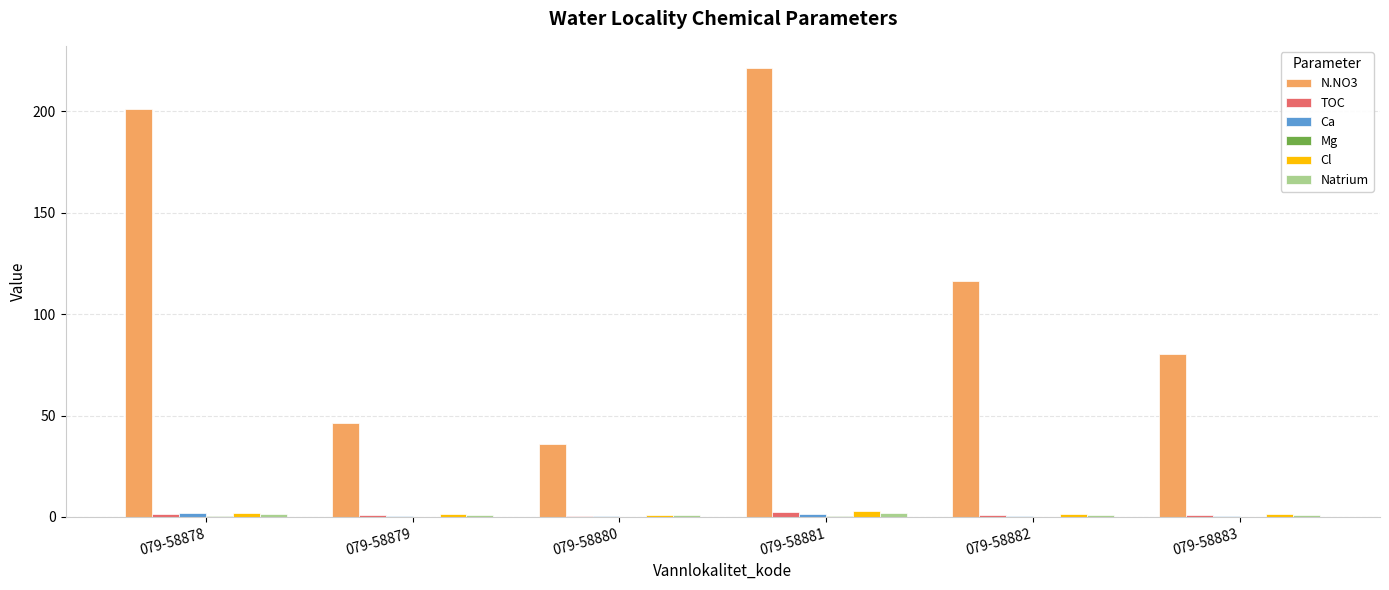

Which series has the largest total across all categories?

N.NO3